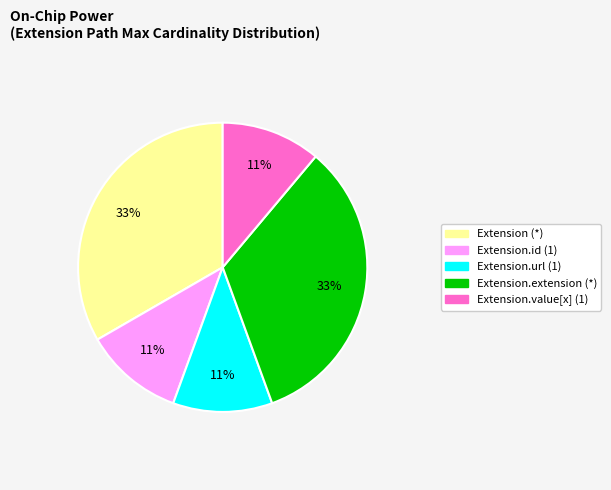

Is there any slice that represents more than half of the pie?

No